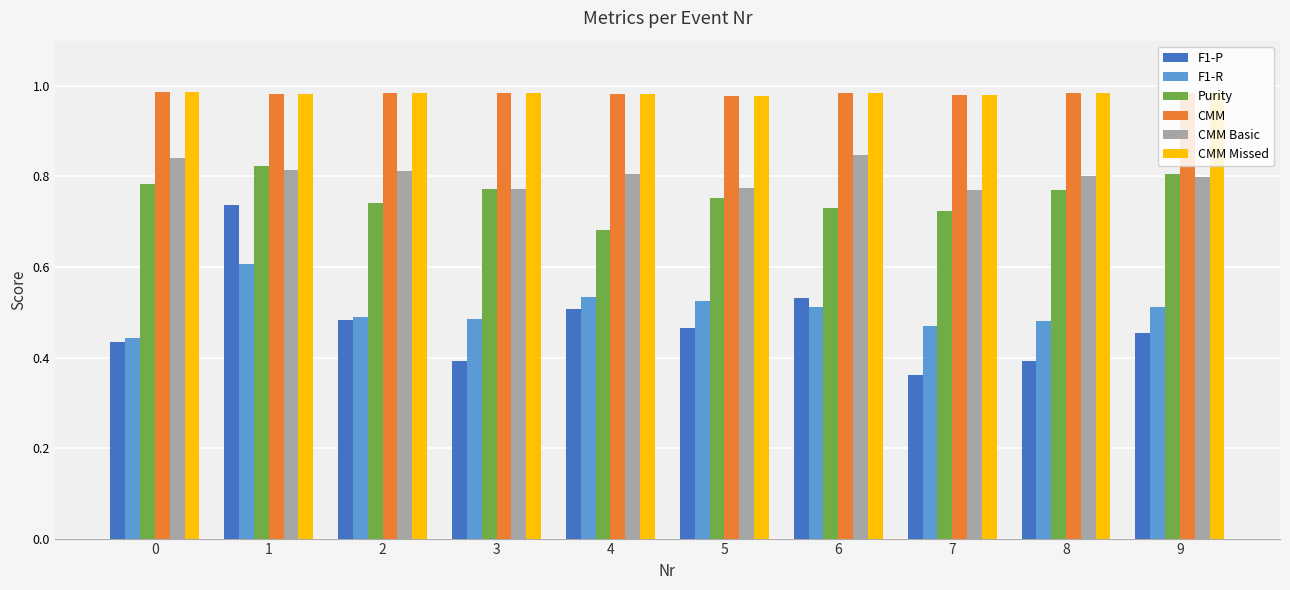

True or false: CMM Basic has a value of 0.3 at 6.

False